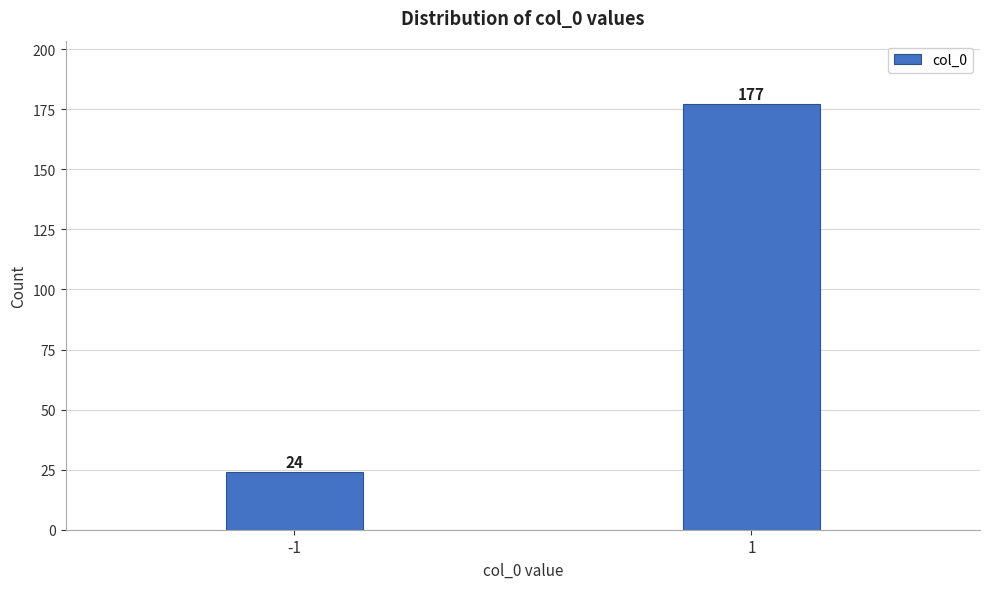

Reading left to right, list all the values displayed in this chart.

24	177